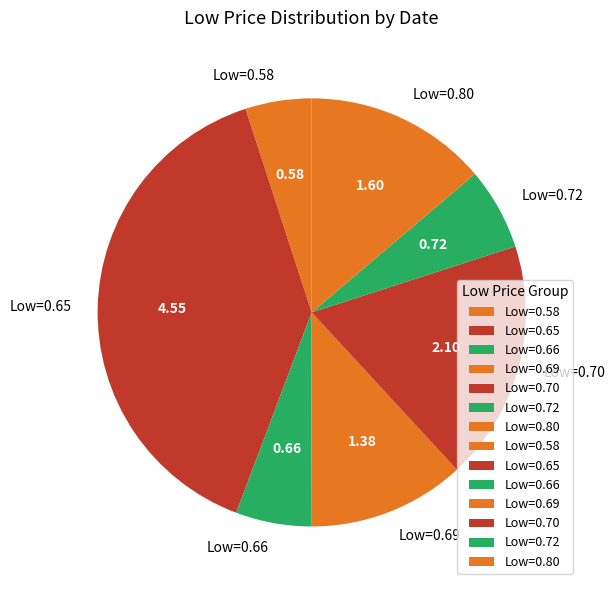

Rank the categories by value from lowest to highest.

Low=0.58, Low=0.66, Low=0.72, Low=0.69, Low=0.80, Low=0.70, Low=0.65